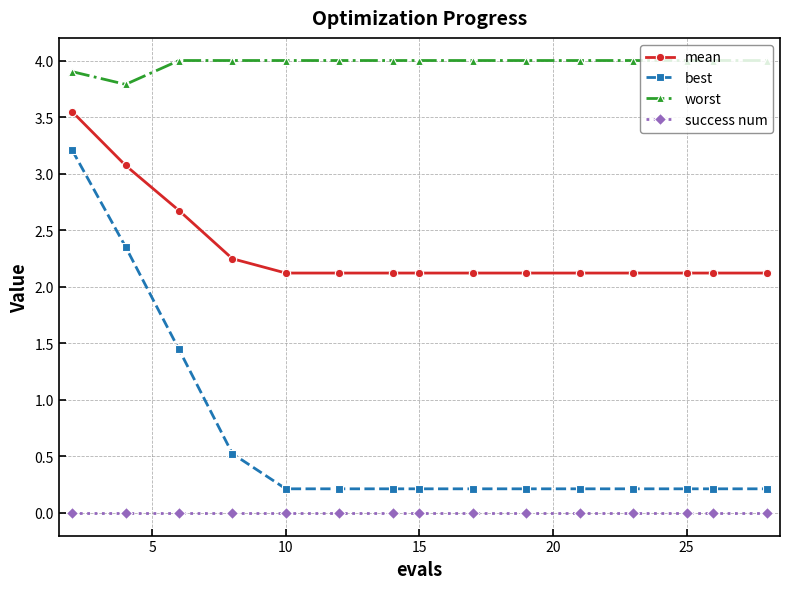

True or false: worst and mean intersect in this chart.

False